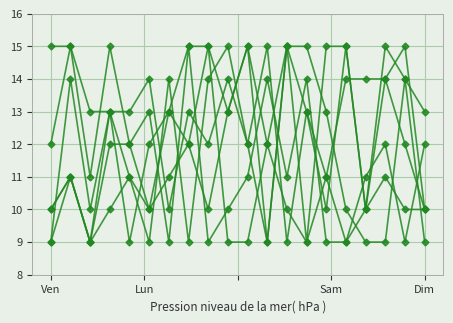

How many lines are shown in the chart?

6